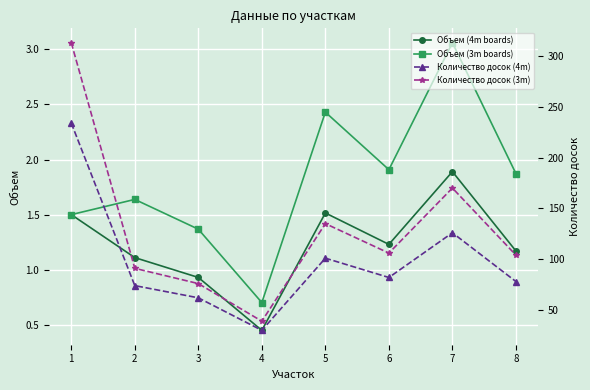

How many lines are shown in the chart?

4